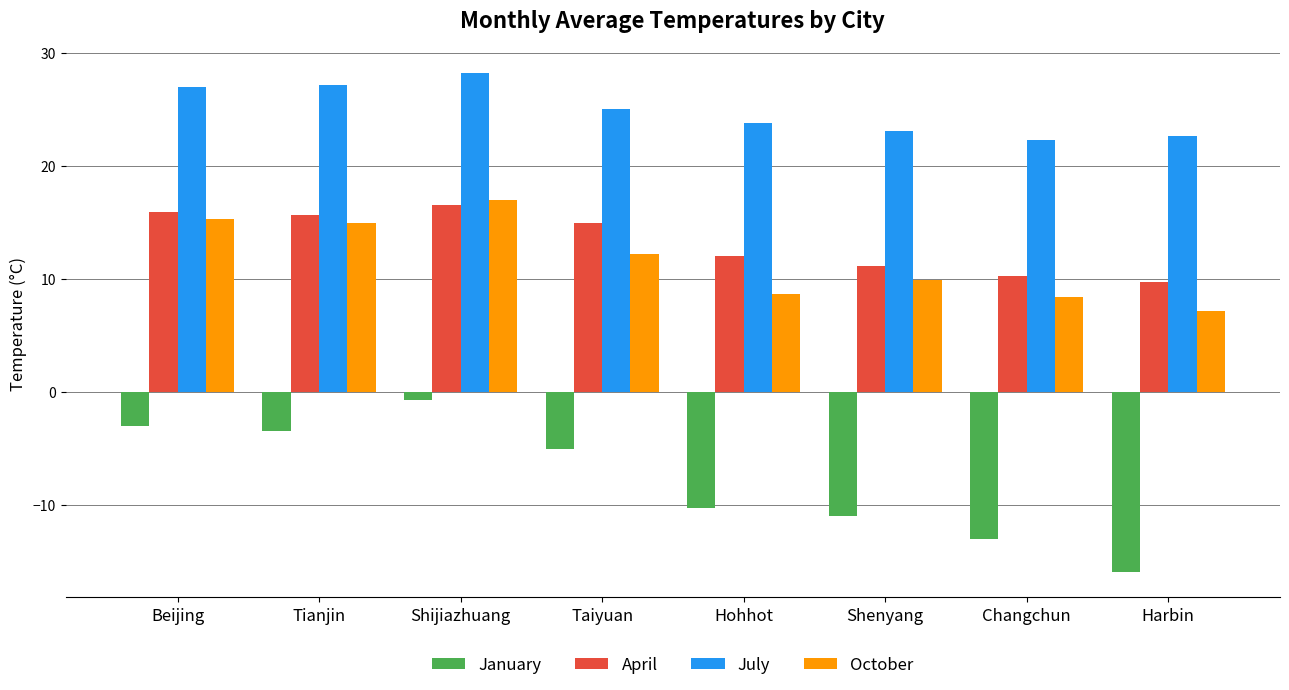

What is the sum of all January values?

-62.6